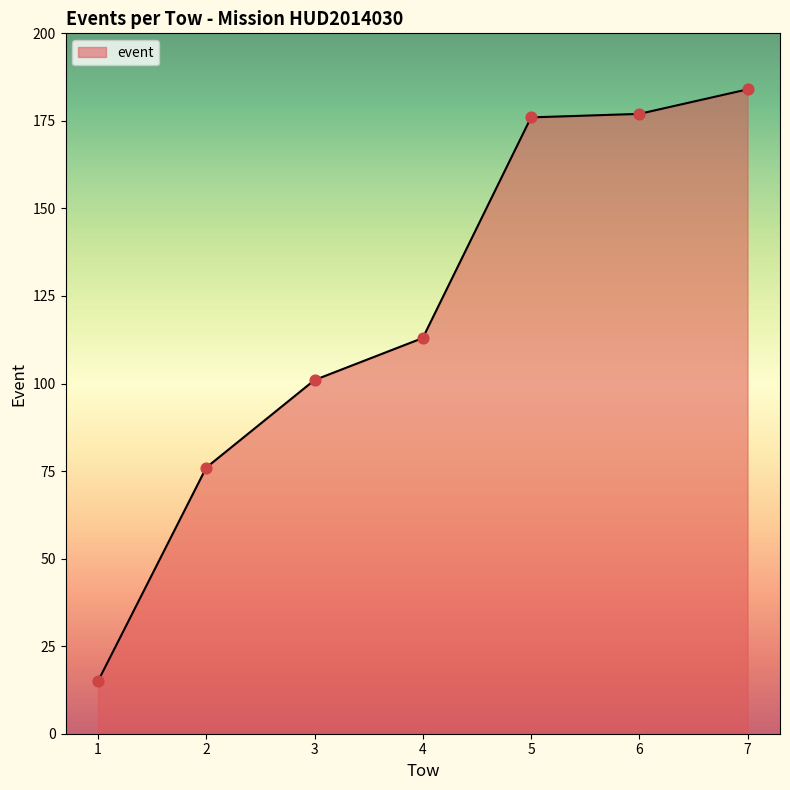

Approximately how many times larger is the value at 3 compared to 4?

0.9